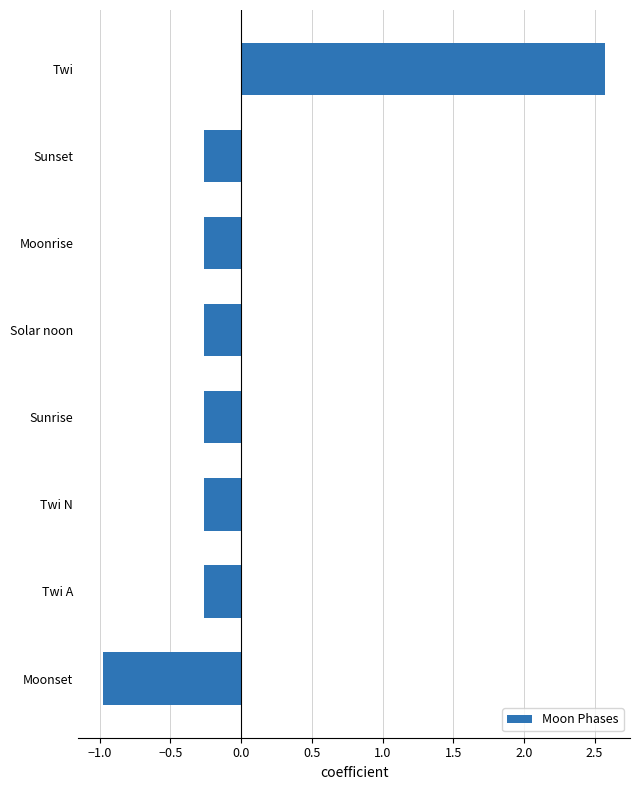

How many values are below 0?

7